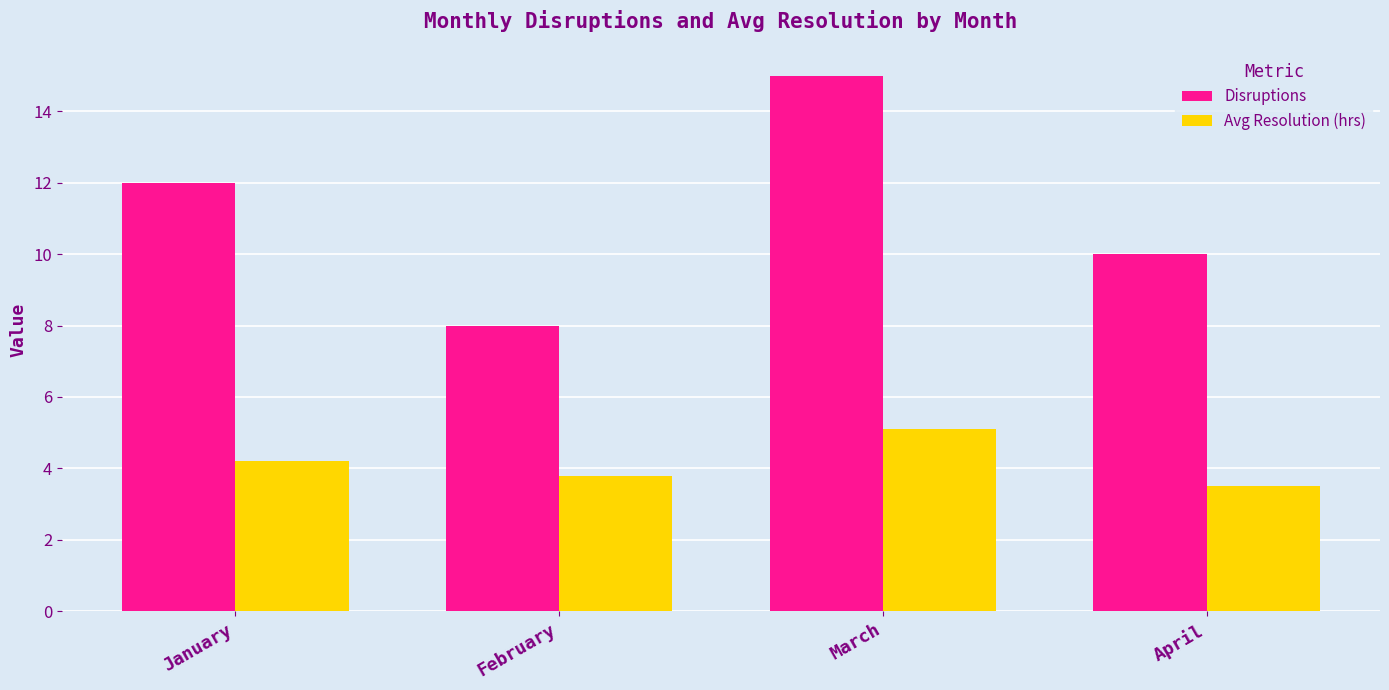

Is it true that Disruptions equals 20.4 at January?

False